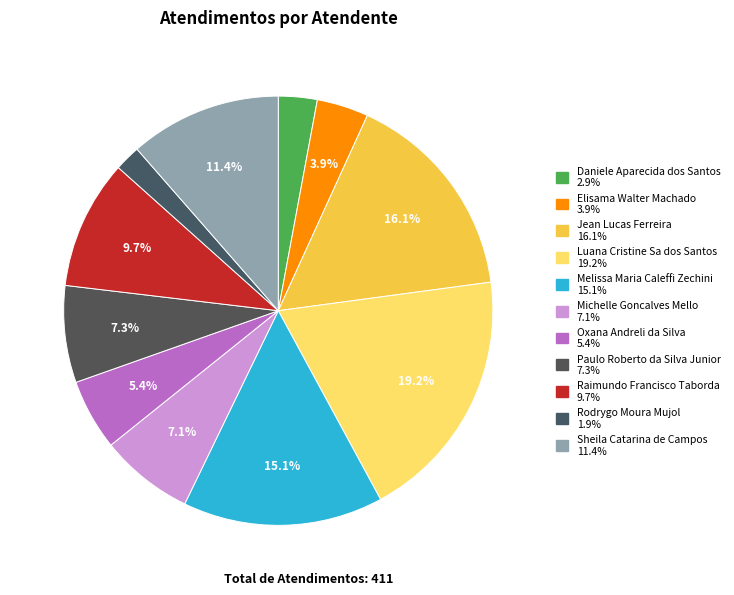

What percentage is NOT represented by Sheila Catarina de Campos?

88.6%